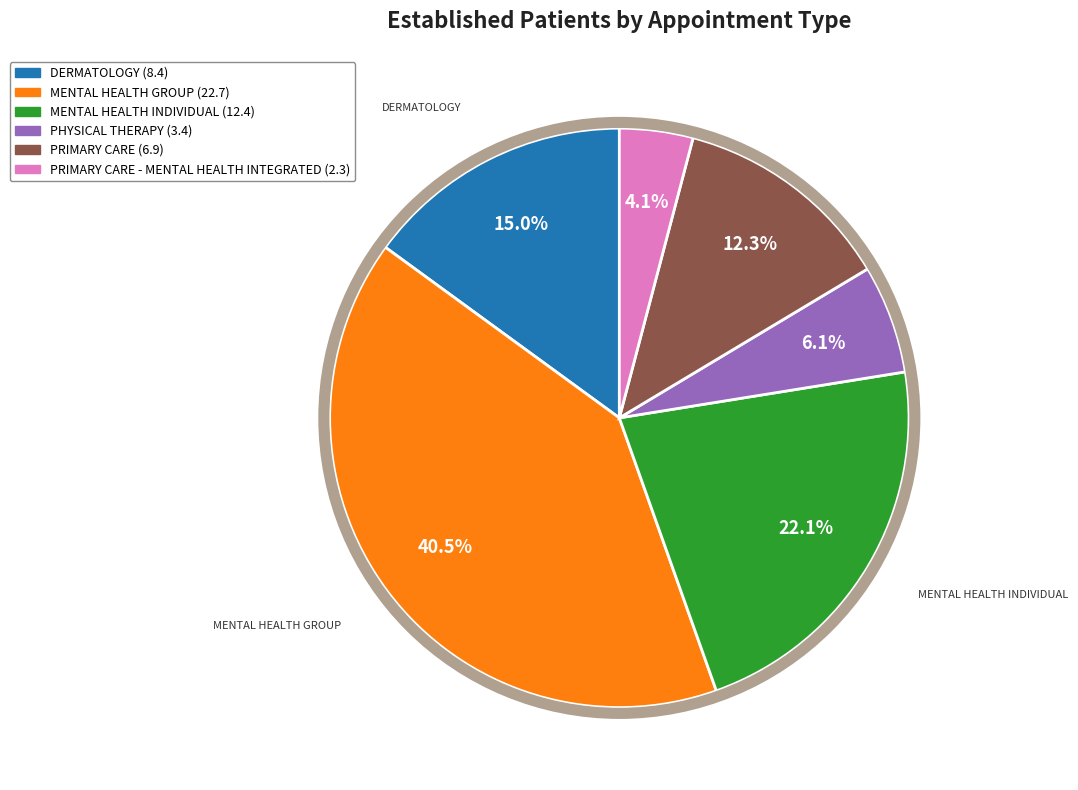

Is there a majority slice in this chart?

No